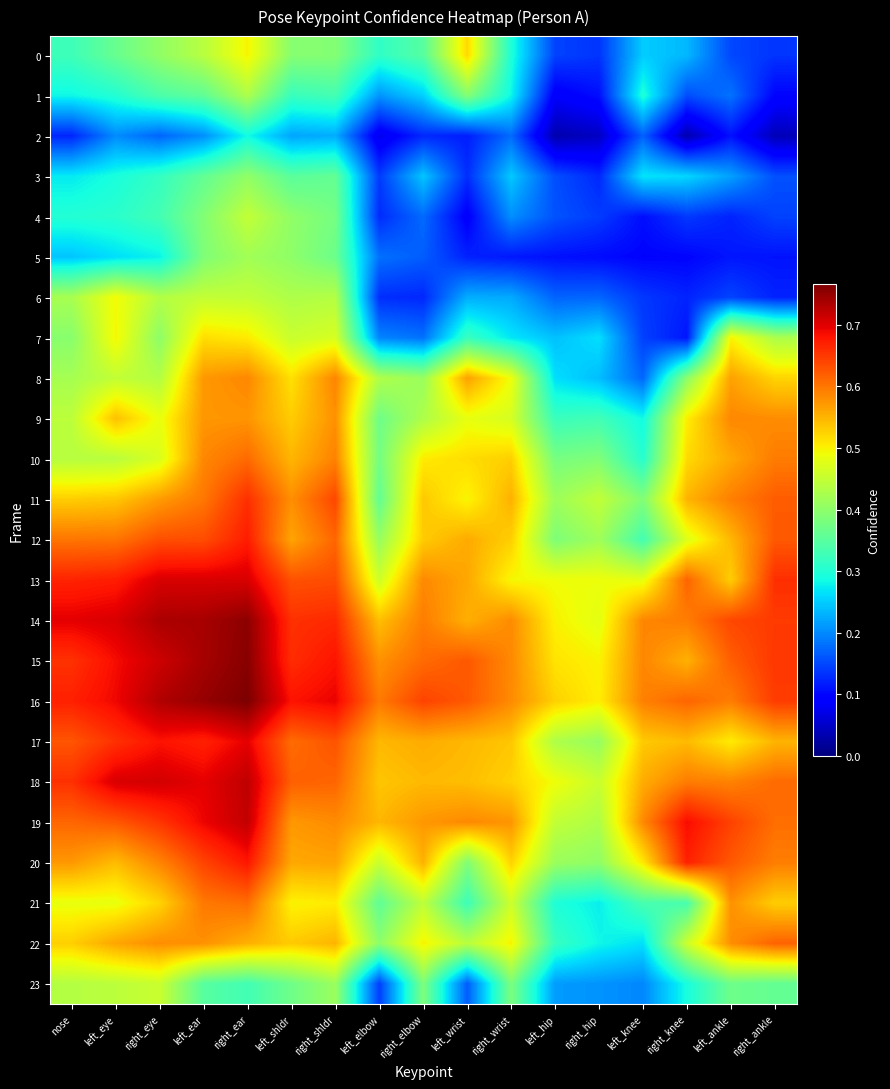

List the series in order of their peak value, highest first.

16, 15, 14, 18, 19, 13, 17, 20, 12, 11, 22, 10, 21, 8, 9, 0, 7, 6, 23, 4, 1, 5, 3, 2